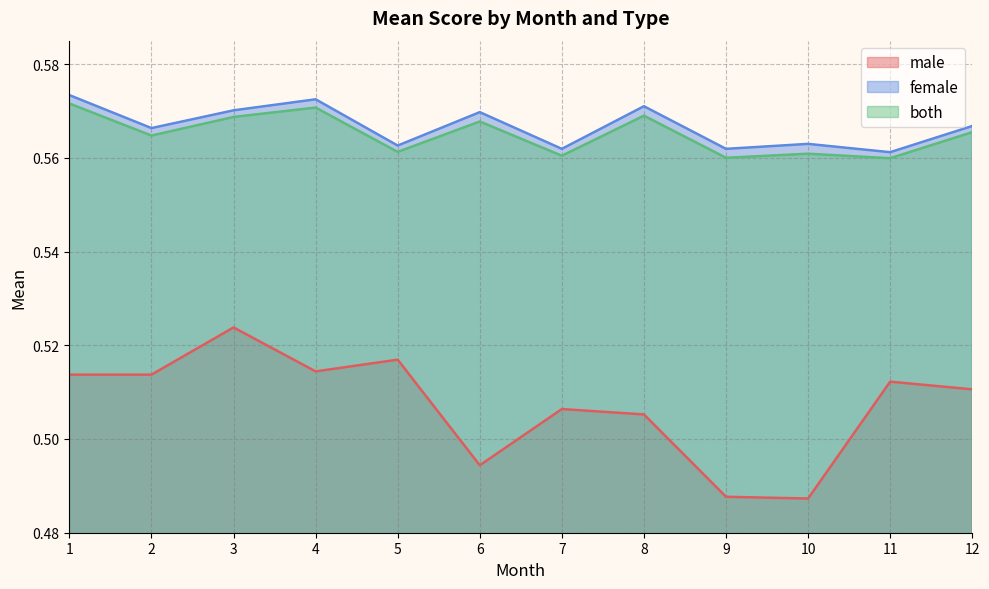

True or false: male and both cross at least once.

False